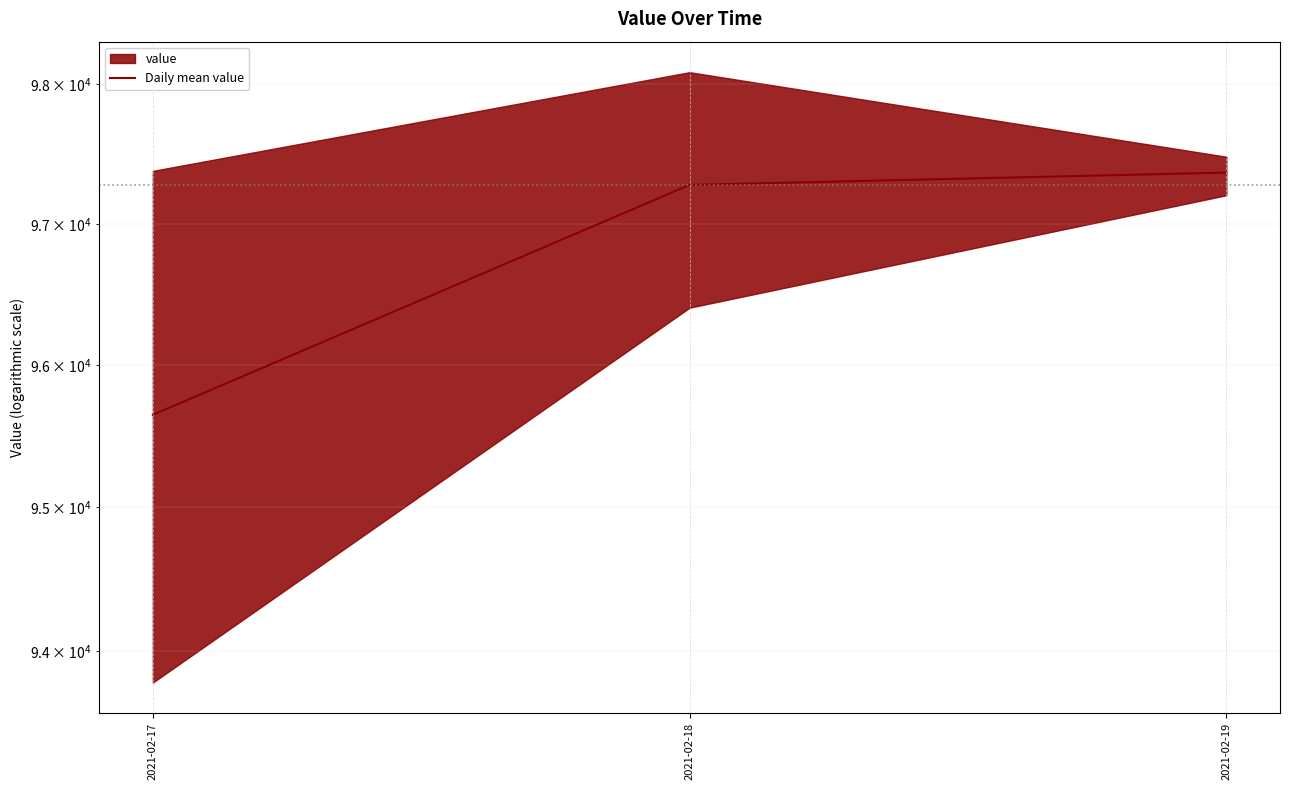

At which label does the data first exceed 97277?

2021-02-18